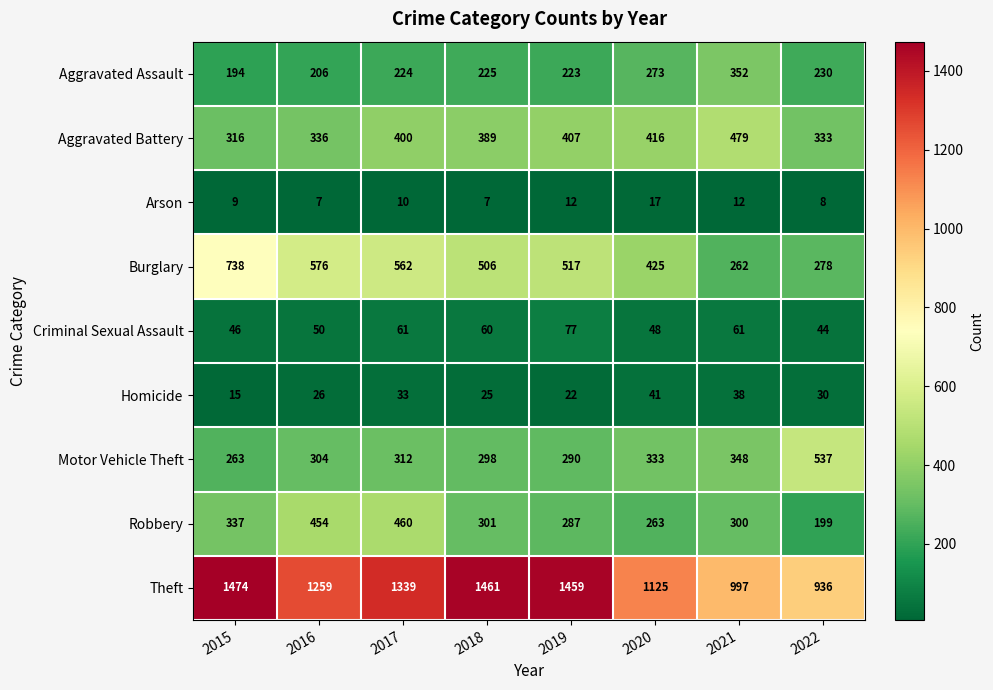

Which series has the widest spread of values?

Theft